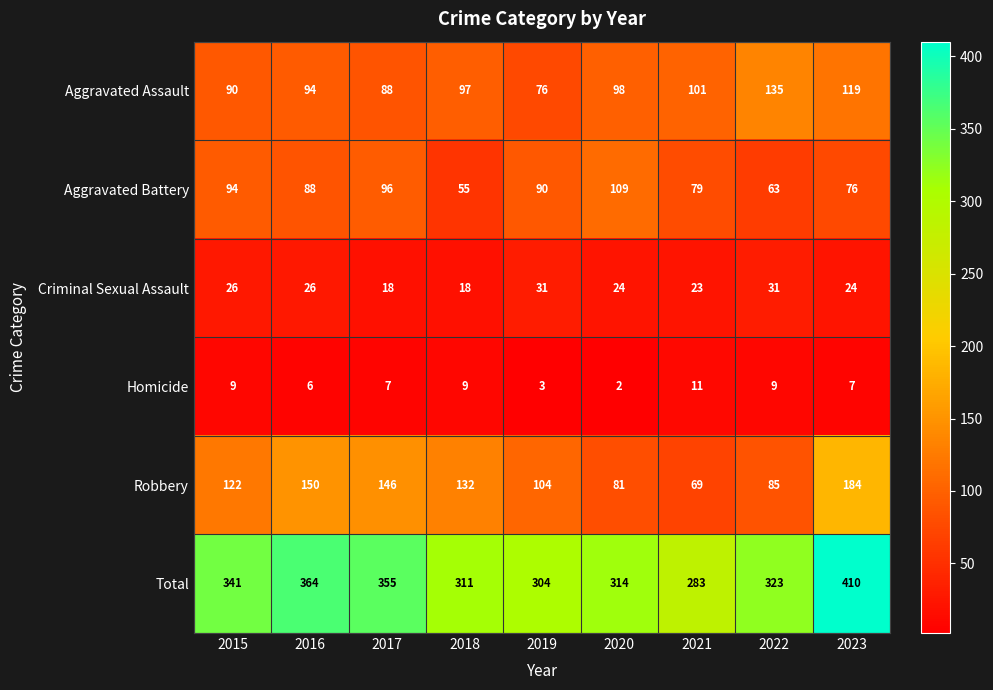

What is the sum of the Criminal Sexual Assault values at 2020 and 2021?

47